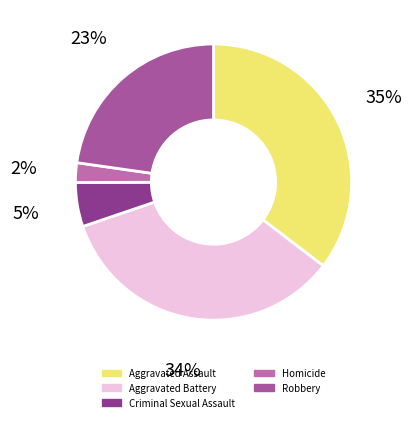

Rank the categories by value from lowest to highest.

Homicide, Criminal Sexual Assault, Robbery, Aggravated Battery, Aggravated Assault